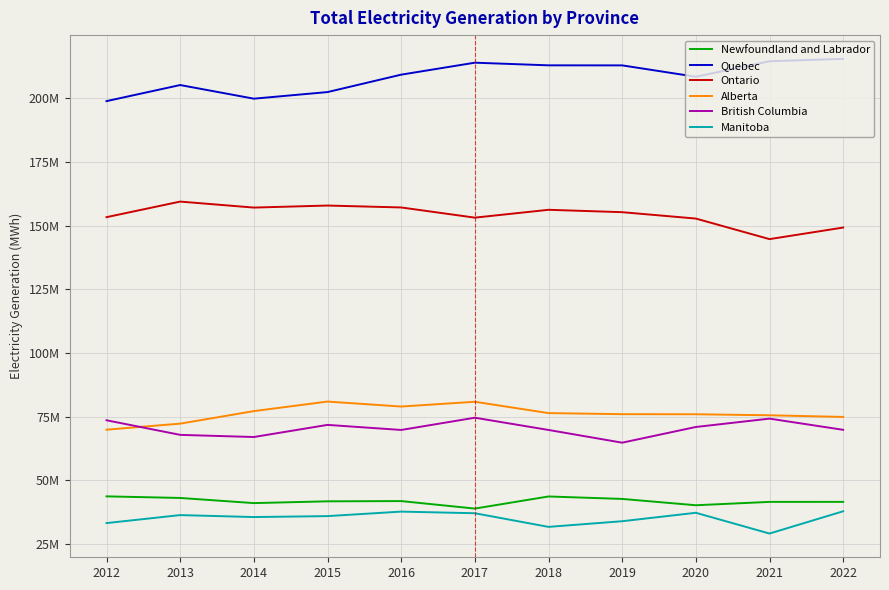

Reading left to right, transcribe all the data shown in this chart.

Newfoundland and Labrador: 43702506	43077139	41053968	41753204	41848299	38904530	43657484	42694298	40211797	41530949	41539027
Quebec: 198918228	205237192	199880277	202473624	209314327	214013955	212977298	212957997	208494971	214580515	215524266
Ontario: 153347852	159465646	157112627	157911621	157161469	153159687	156242229	155306112	152800993	144725051	149270829
Alberta: 69883099	72263220	77180229	80930967	78974230	80855206	76397478	75977038	75946217	75541474	74897860
British Columbia: 73584442	67851100	67007862	71770508	69778954	74586488	69780598	64782189	70947057	74228197	69832448
Manitoba: 33203585	36346695	35577154	35946801	37714253	37076089	31714813	33938395	37253694	29099609	37846980